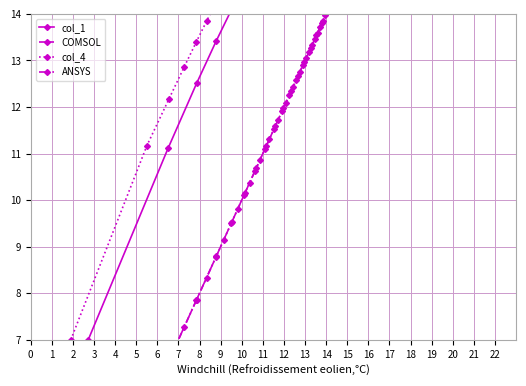

True or false: col_1 and ANSYS cross at least once.

False